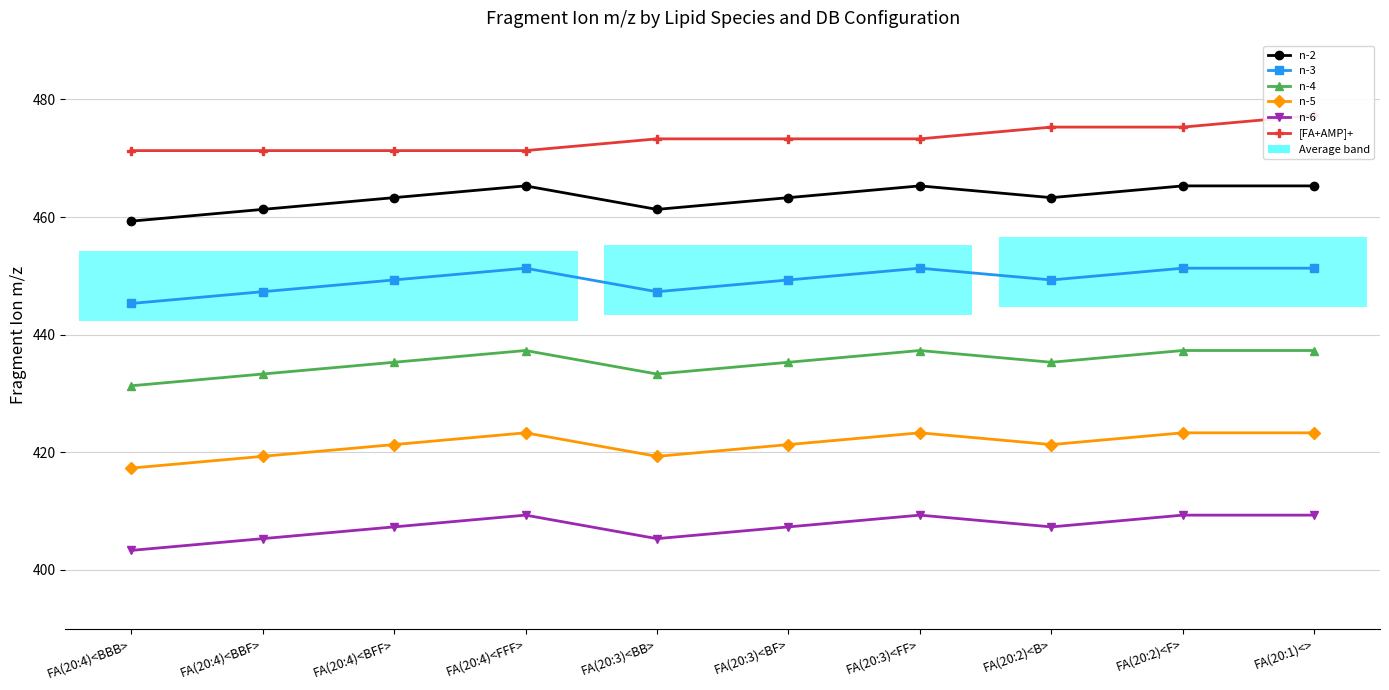

How many values in the n-5 series are below 421?

3